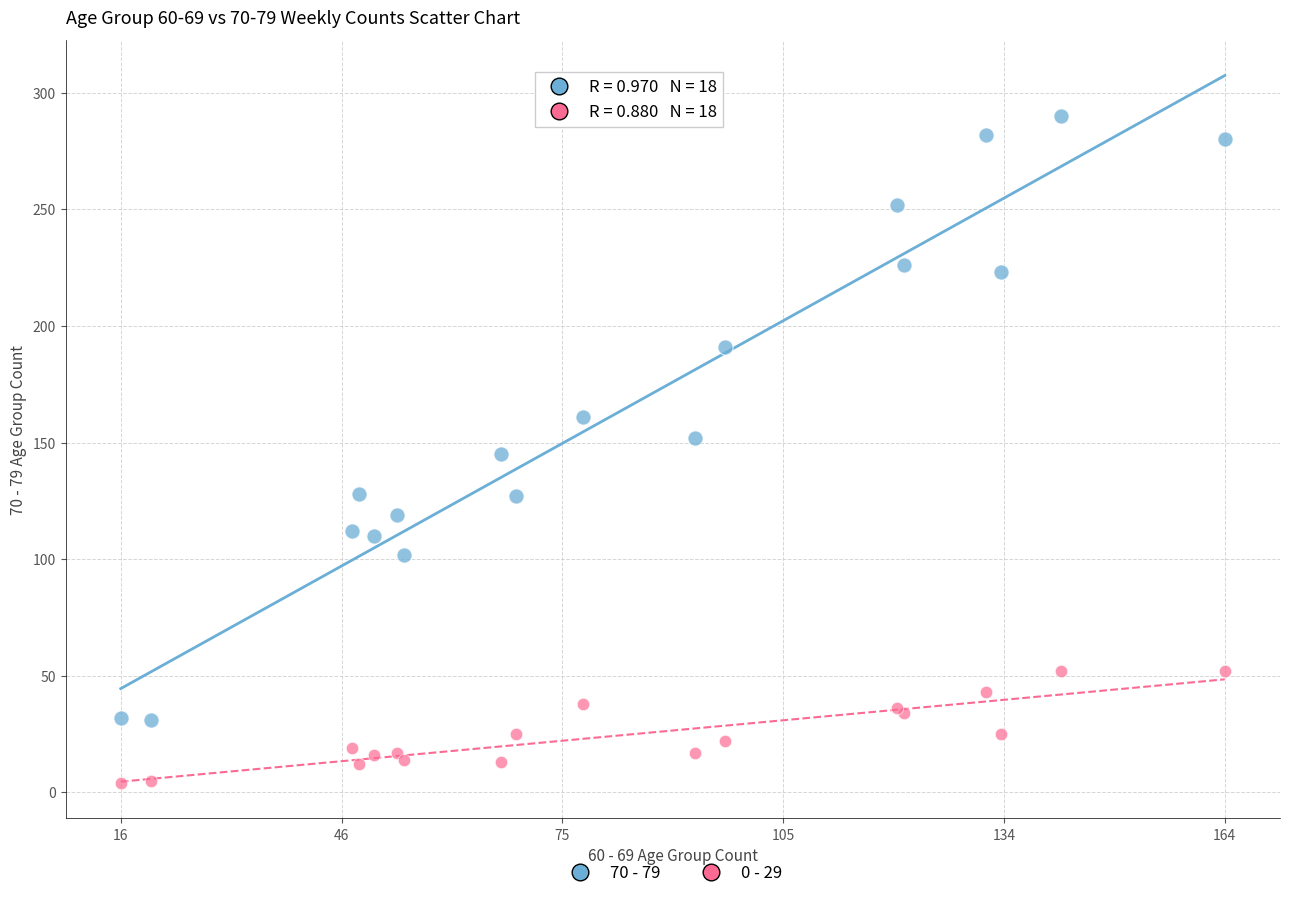

Which series has the largest Y range (max minus min)?

70 - 79